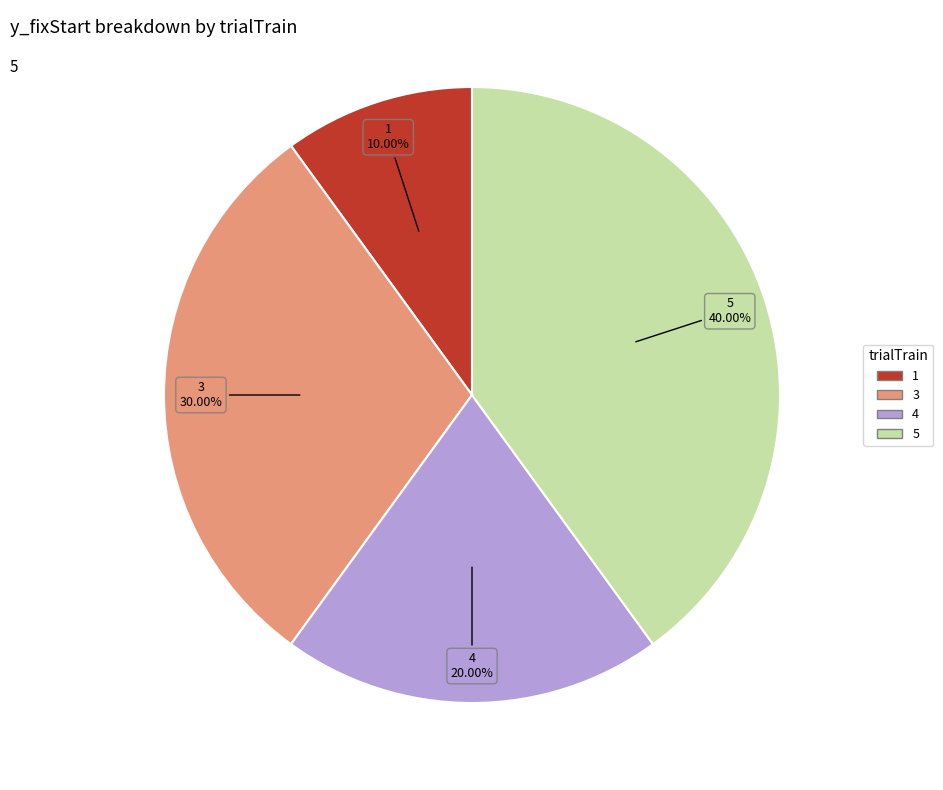

To the nearest percent, what is the difference between the largest and smallest slice percentages?

30%